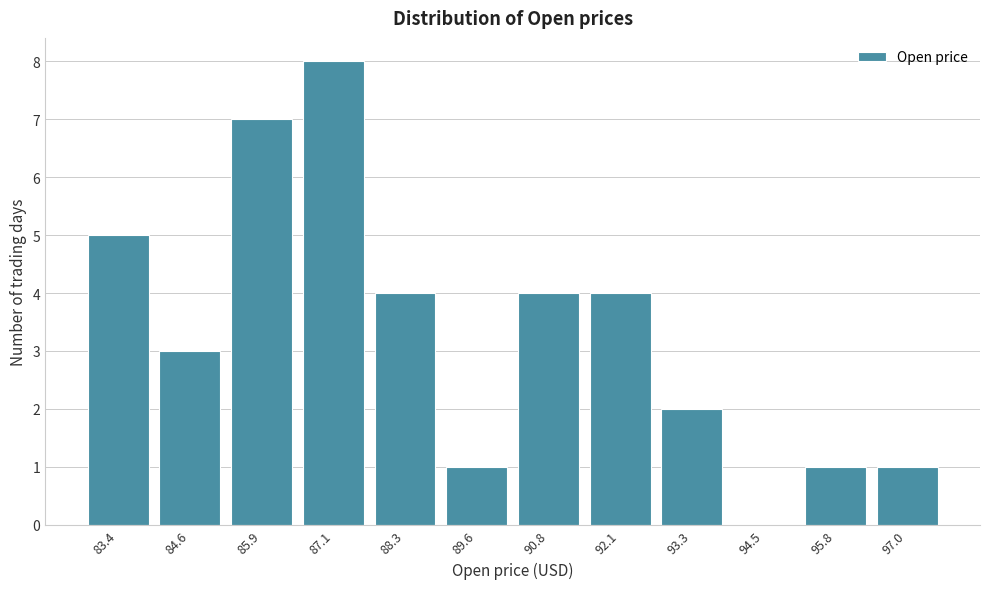

Reading right to left, extract all data points from this chart.

97.0=1	95.8=1	94.5=0	93.3=2	92.1=4	90.8=4	89.6=1	88.3=4	87.1=8	85.9=7	84.6=3	83.4=5